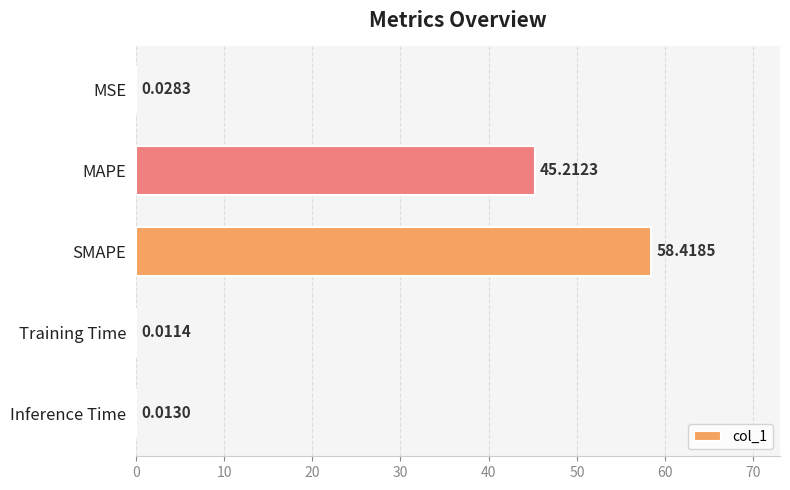

What is the sum of the values at MAPE and MSE?

45.2